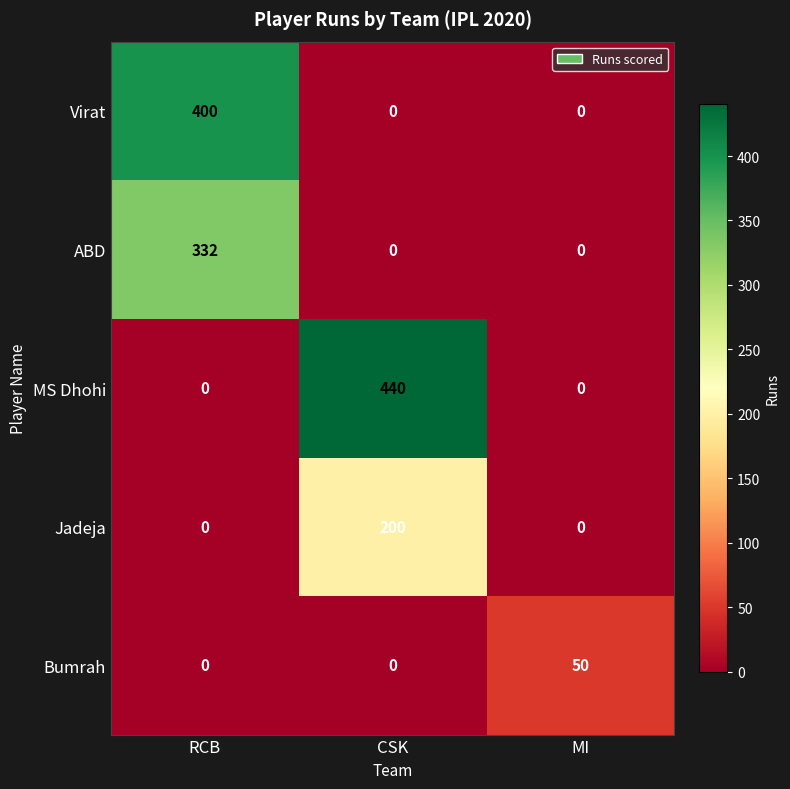

What is the sum of all Bumrah values?

50